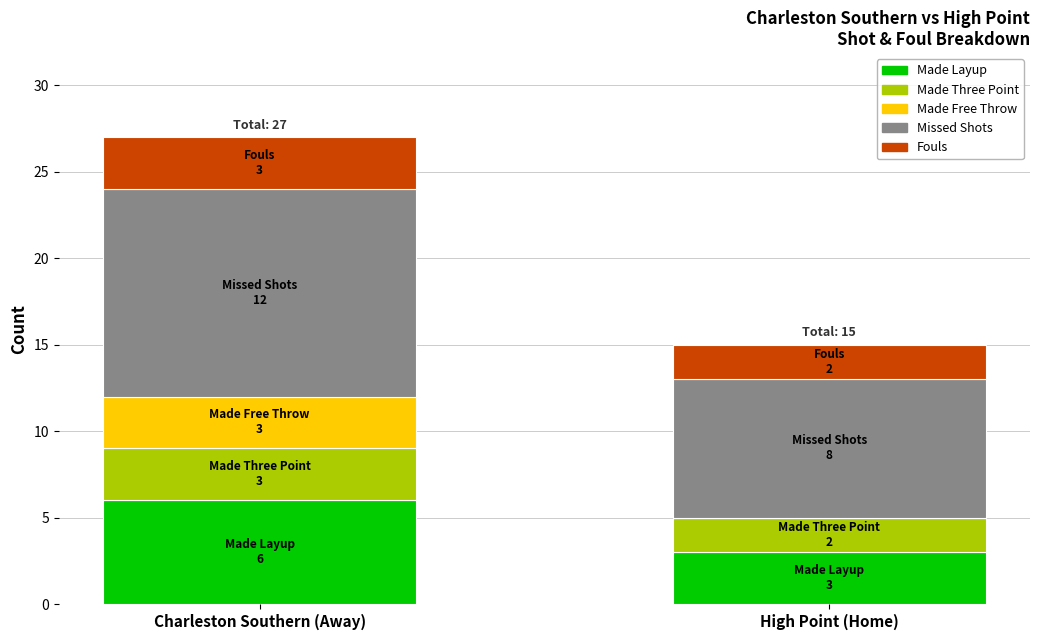

Are the bars horizontal?

No